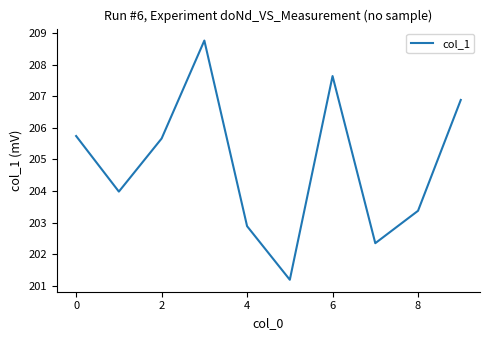

What is the difference between the second highest and minimum values?

6.4